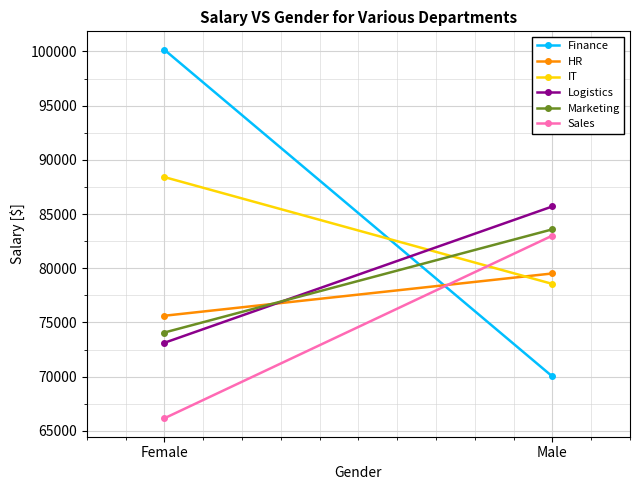

Reading left to right, what are all the values shown in this chart?

Finance: 100154.5	70010.5
HR: 75614.8	79516.6
IT: 88408.3	78551.4
Logistics: 73119.1	85699.6
Marketing: 74066.7	83587.8
Sales: 66153.8	83009.0